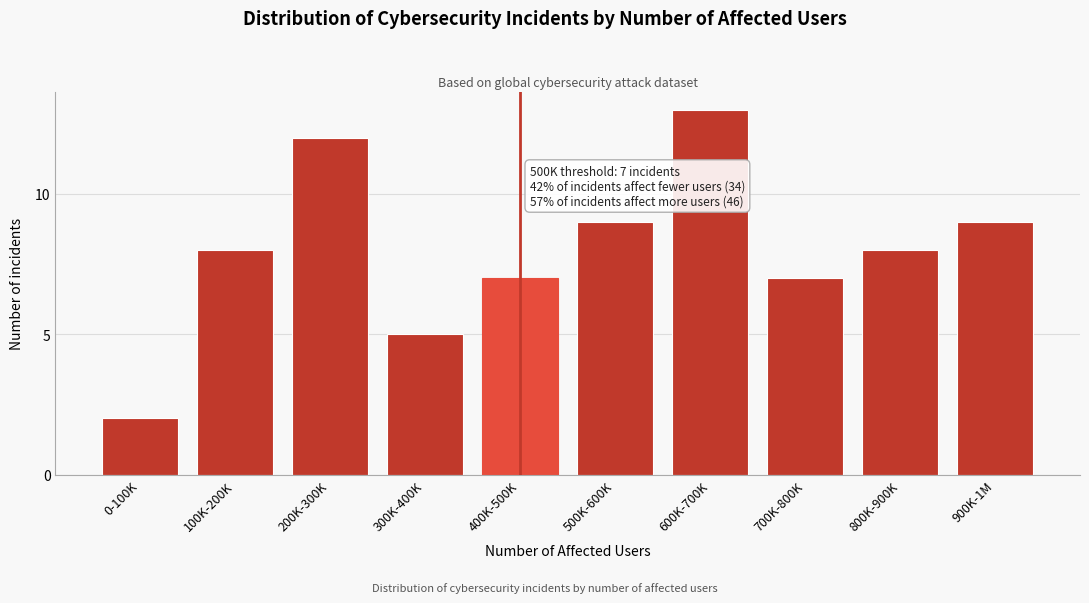

Reading left to right, list all the values displayed in this chart.

0-100K=2	100K-200K=8	200K-300K=12	300K-400K=5	400K-500K=7	500K-600K=9	600K-700K=13	700K-800K=7	800K-900K=8	900K-1M=9